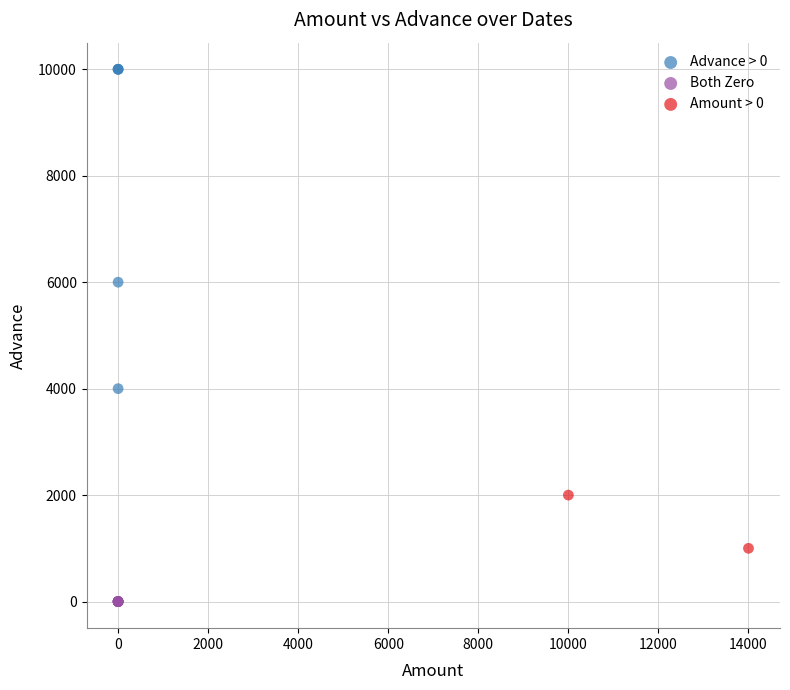

What are all the series names shown in the legend?

Advance > 0, Both Zero, Amount > 0